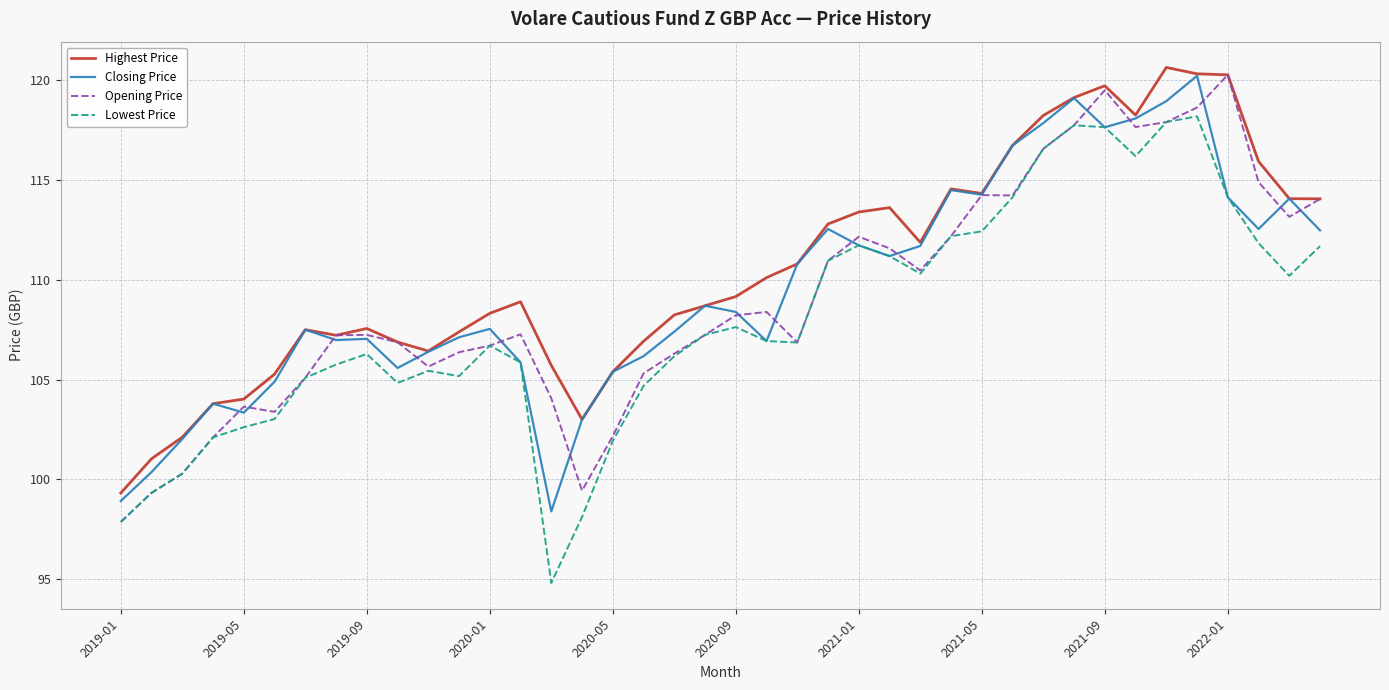

How many values in the Opening Price series exceed 107?

23